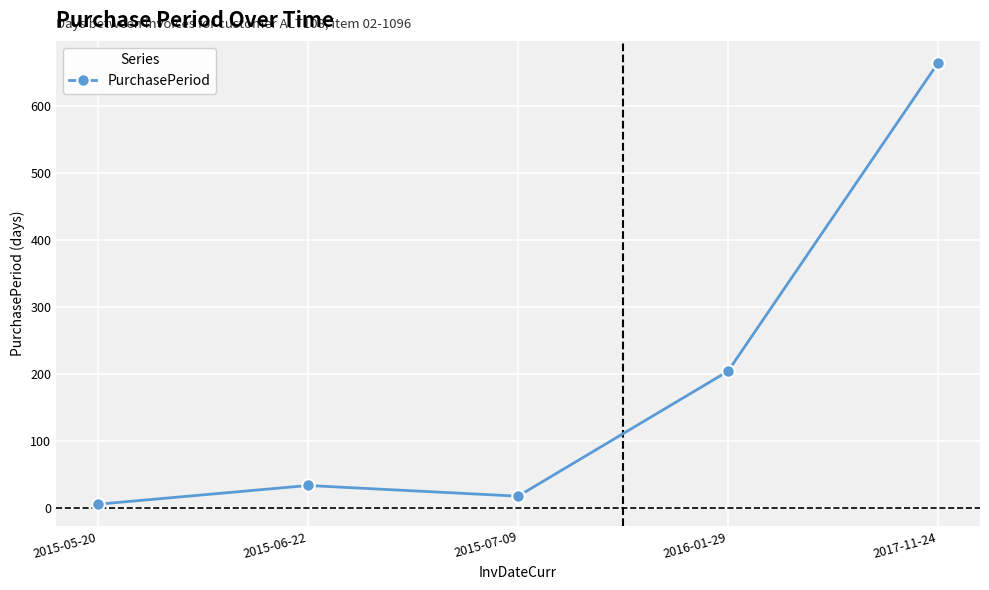

Rank the categories by value from lowest to highest.

2015-05-20, 2015-07-09, 2015-06-22, 2016-01-29, 2017-11-24